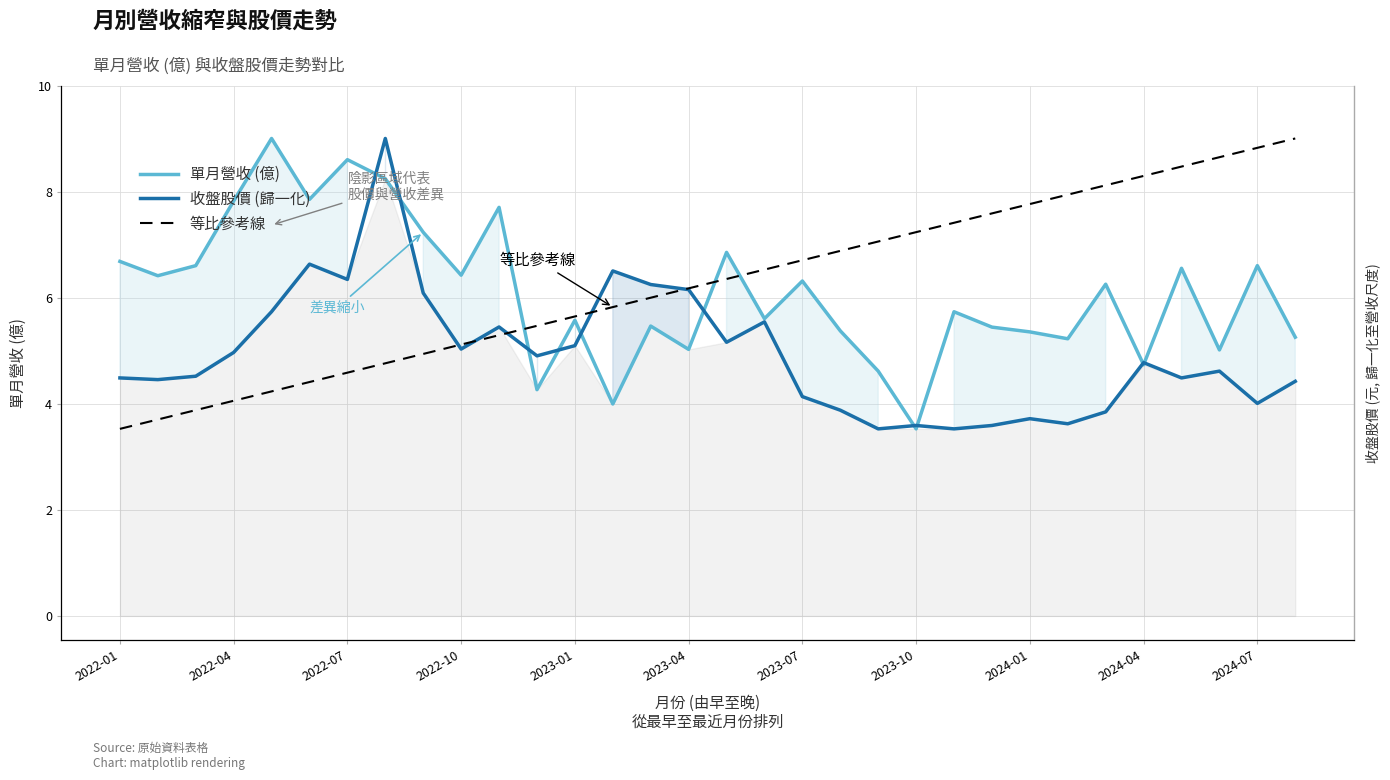

The value of 單月營收 (億) at 13 is 6.1. True or false?

False